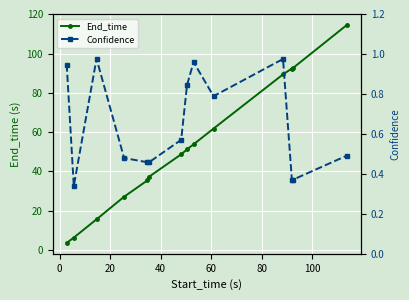

What is the highest value of the Confidence series?

1.0